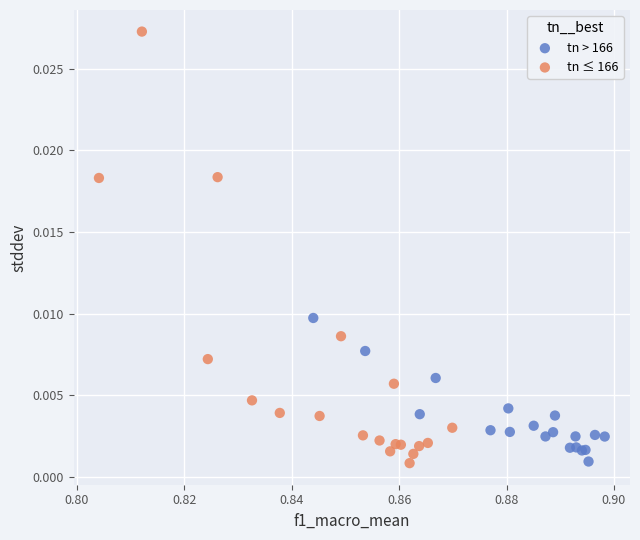

Which series reaches the maximum Y coordinate?

tn ≤ 166